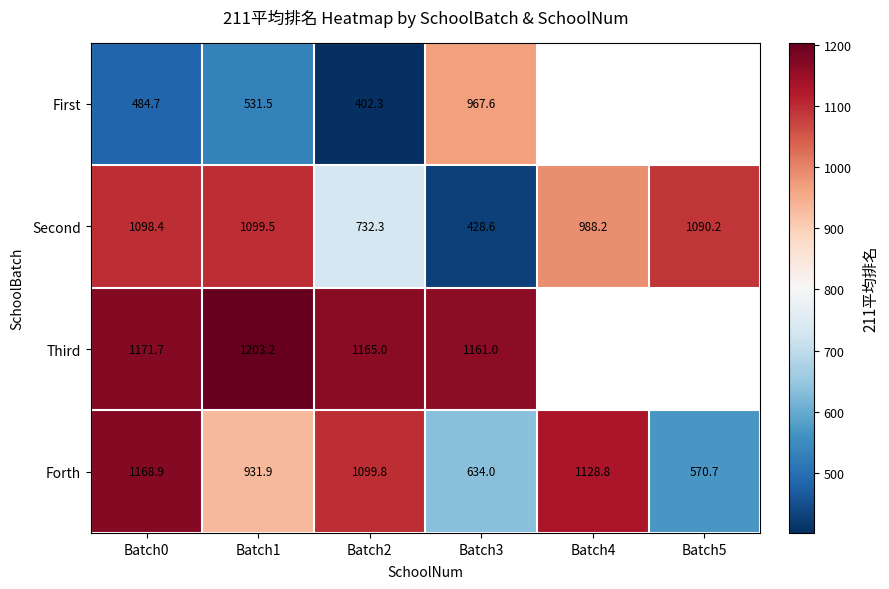

What is the sum of all Second values?

5437.2